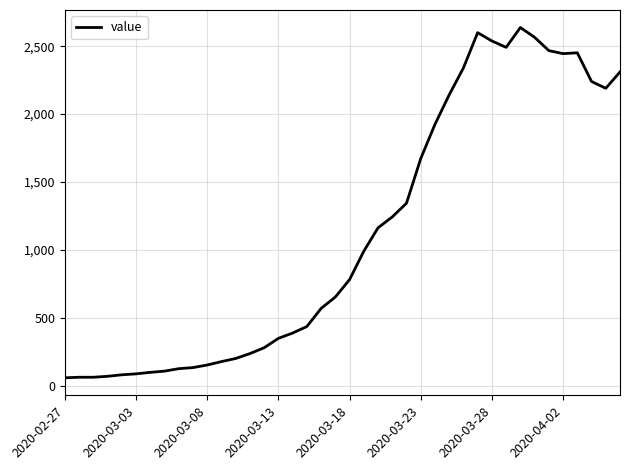

Does the chart display data point markers on the line(s)?

No